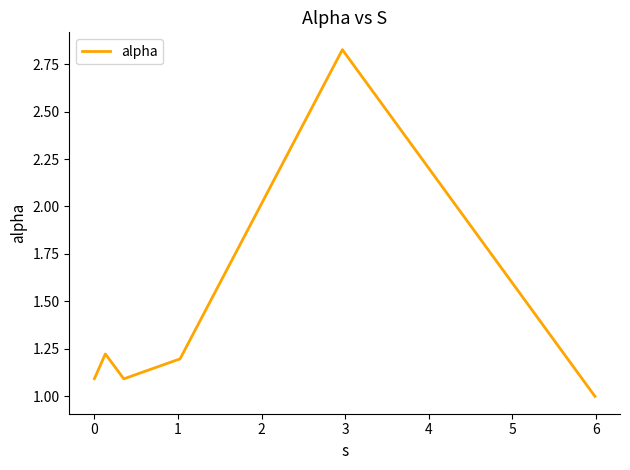

What is the difference between the maximum and minimum values?

1.8